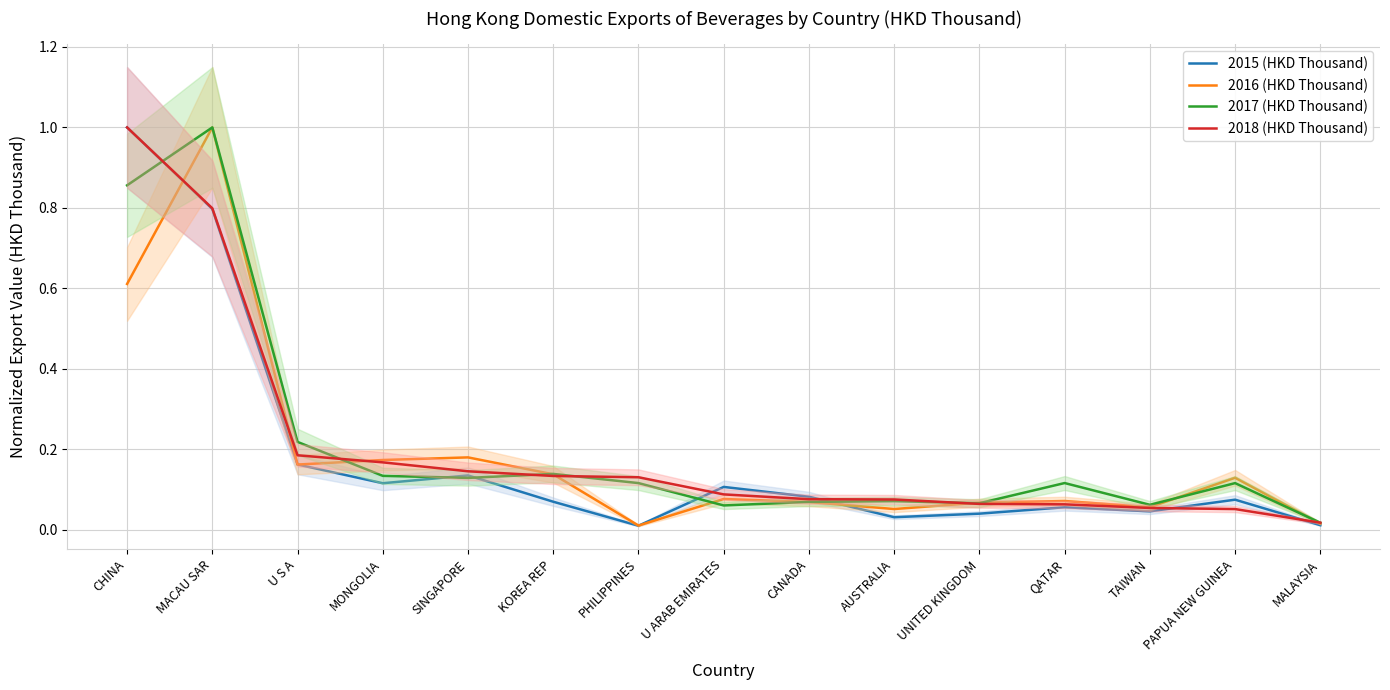

Which series has the largest range (max minus min)?

2015 (HKD Thousand)